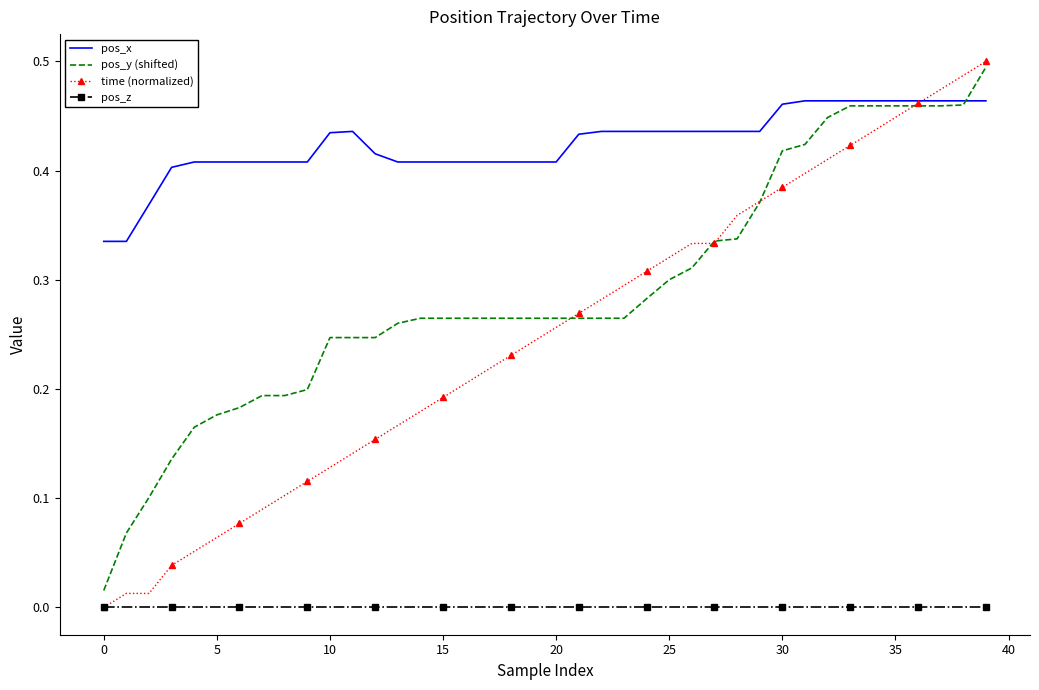

Which series has the largest total across all categories?

pos_x